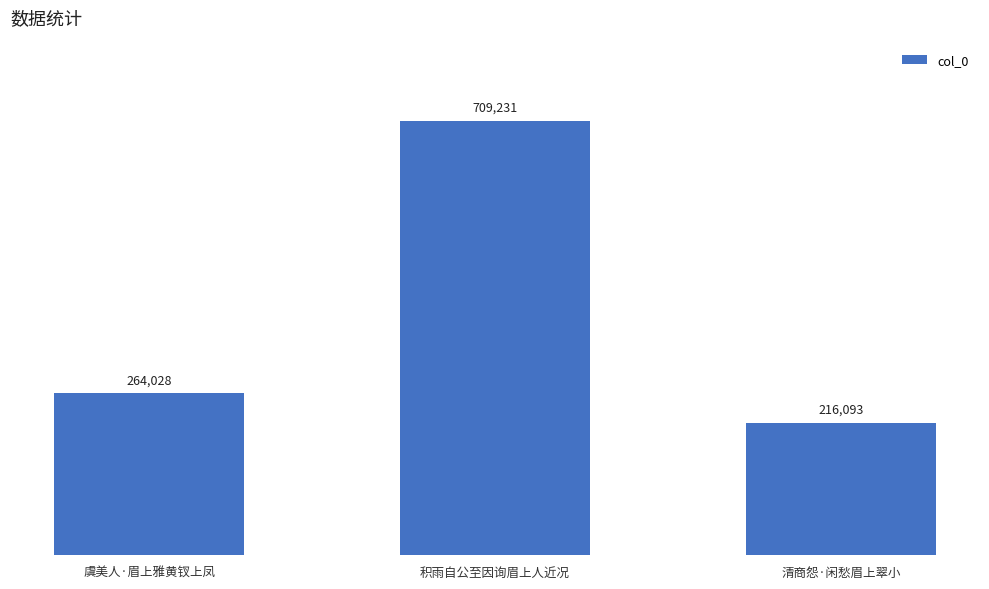

Are the bars grouped side by side (vs. stacked)?

No